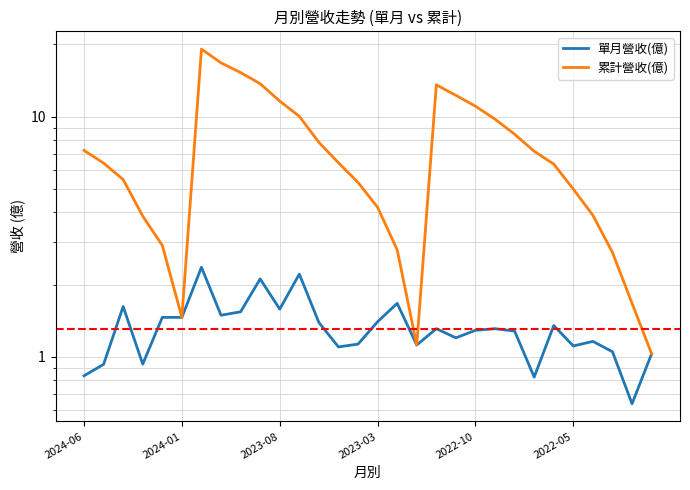

True or false: 累計營收(億) has a value of 11.5 at 2024-06.

False